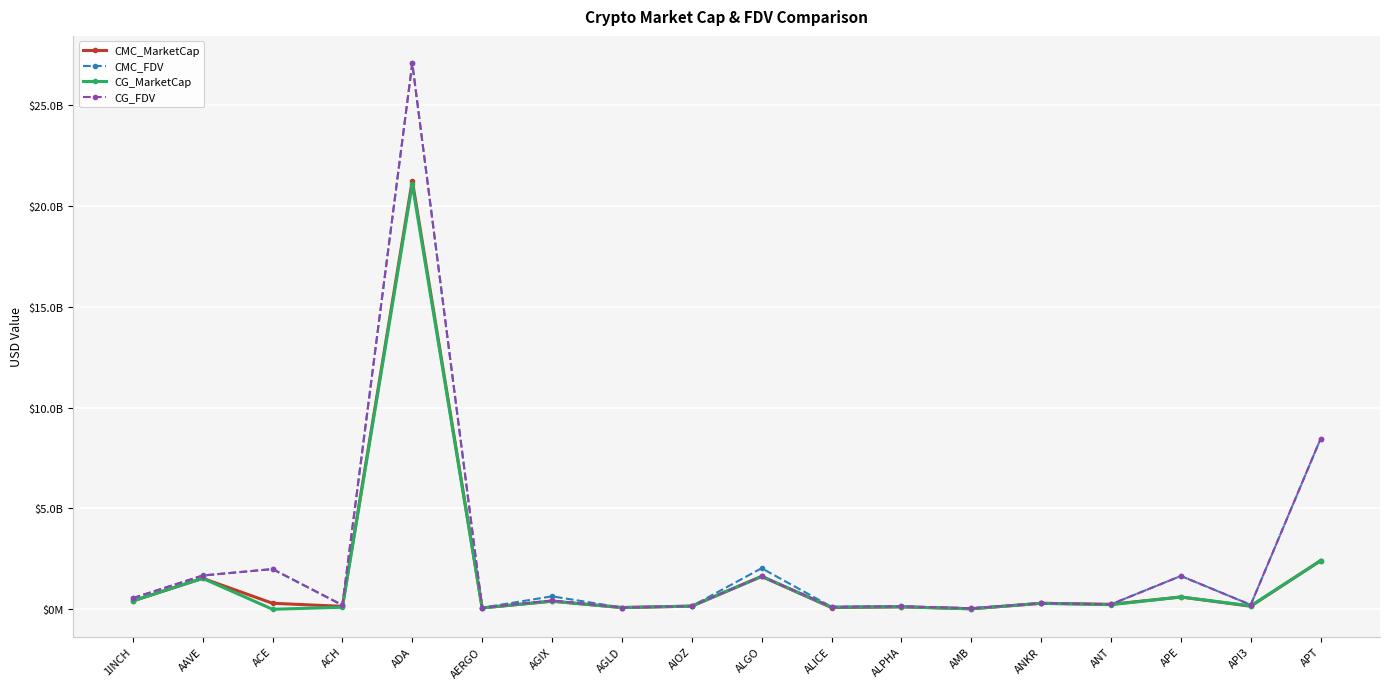

At which category does CMC_FDV reach its first local valley?

ACH